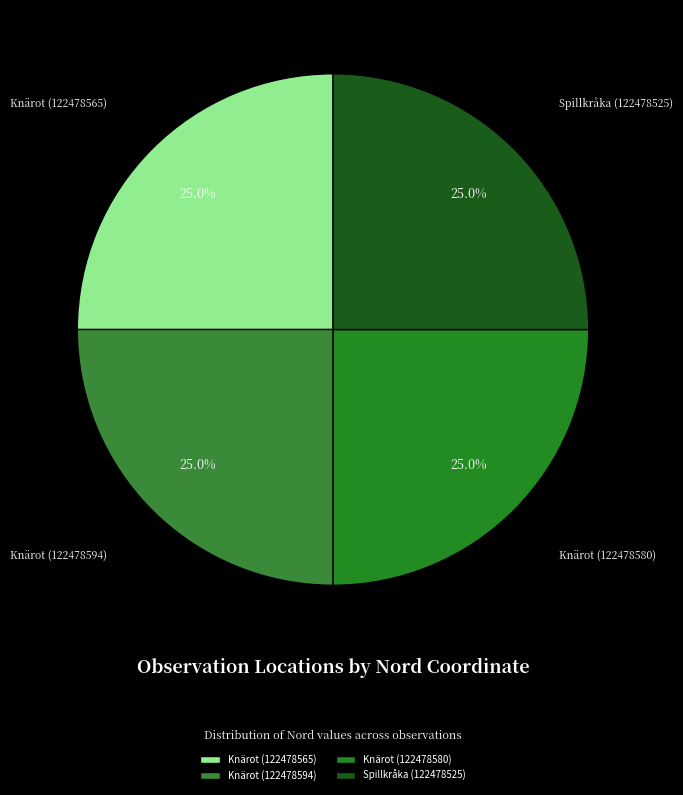

Is there any slice that represents more than half of the pie?

No